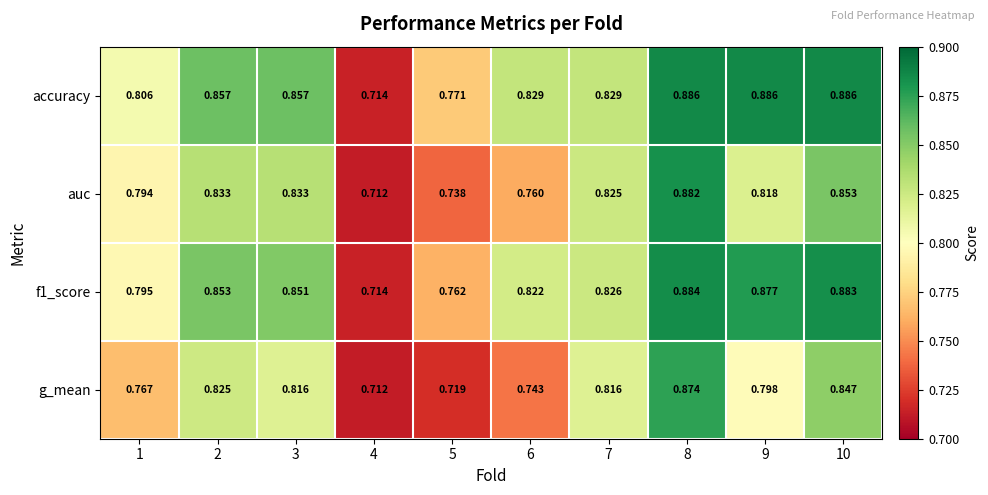

Which series has the largest total across all categories?

accuracy